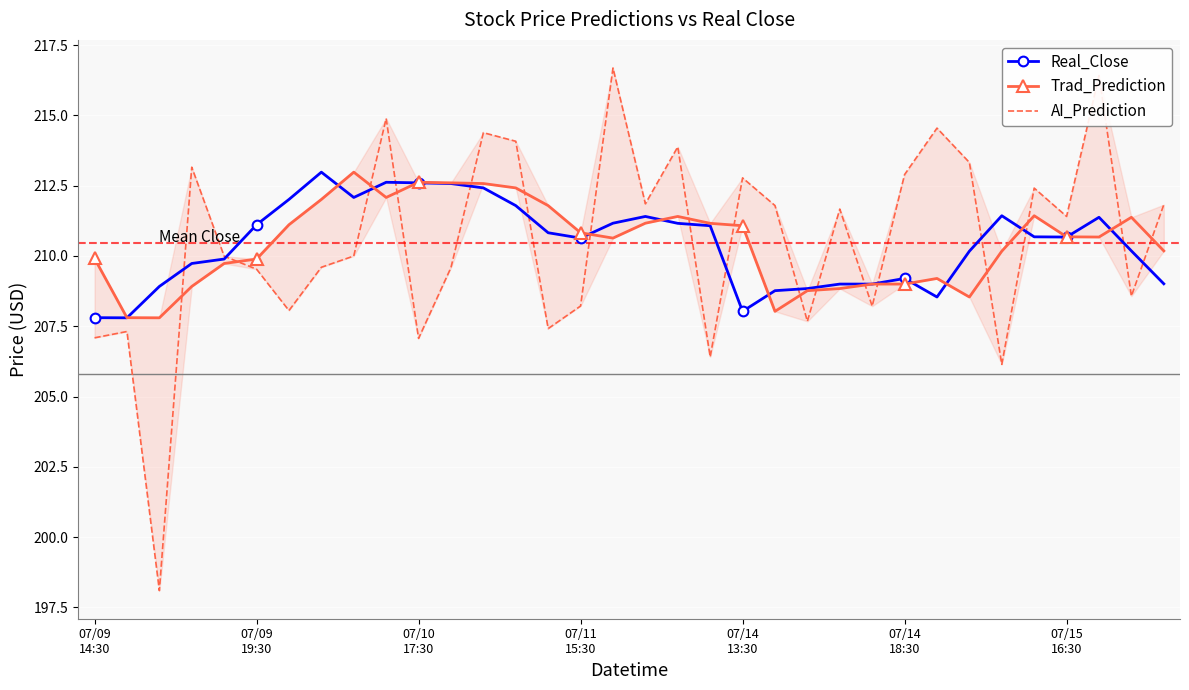

What is the value of the AI_Prediction point at the 6th from the left?

209.5